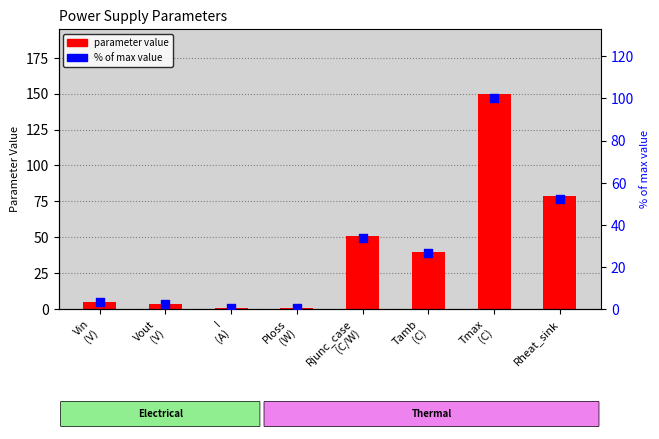

Which series has the widest spread of Y values?

Value